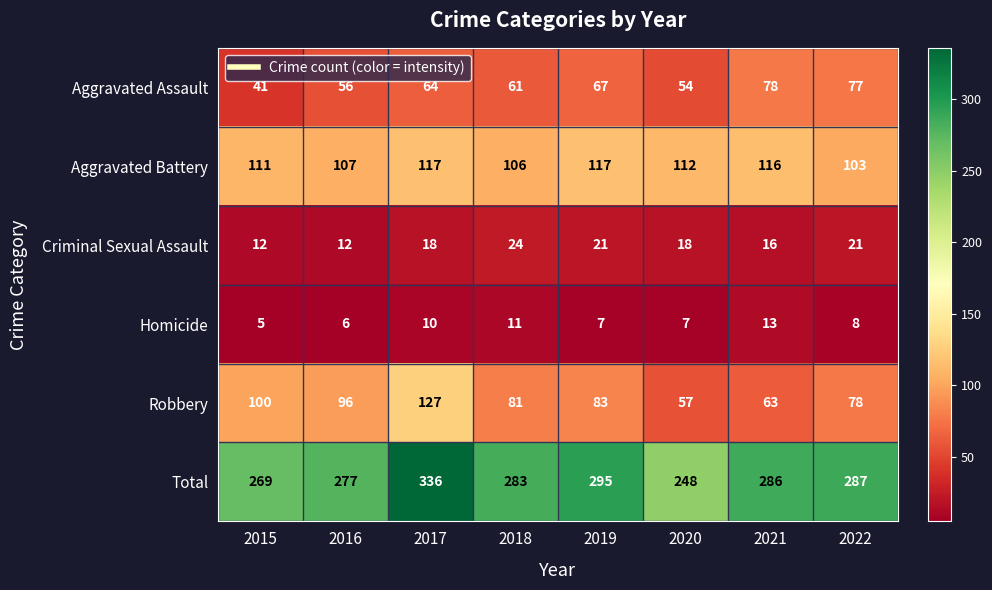

Between 2016 and 2017, which series saw the biggest shift?

Total